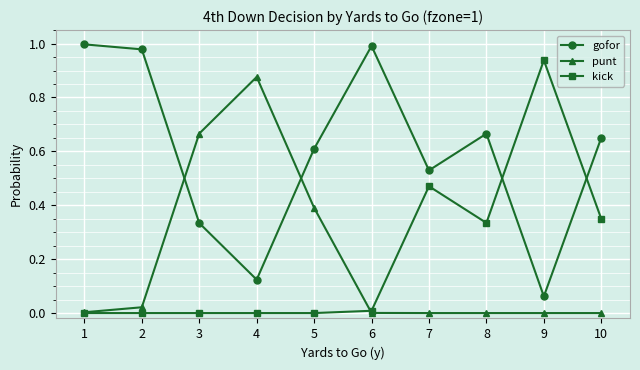

At 10, list the series in order from smallest to largest.

punt, kick, gofor